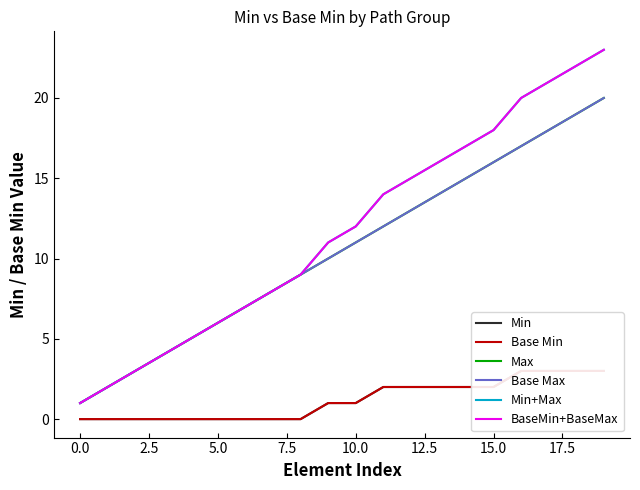

The Min series shows -2 at 12.5. True or false?

False